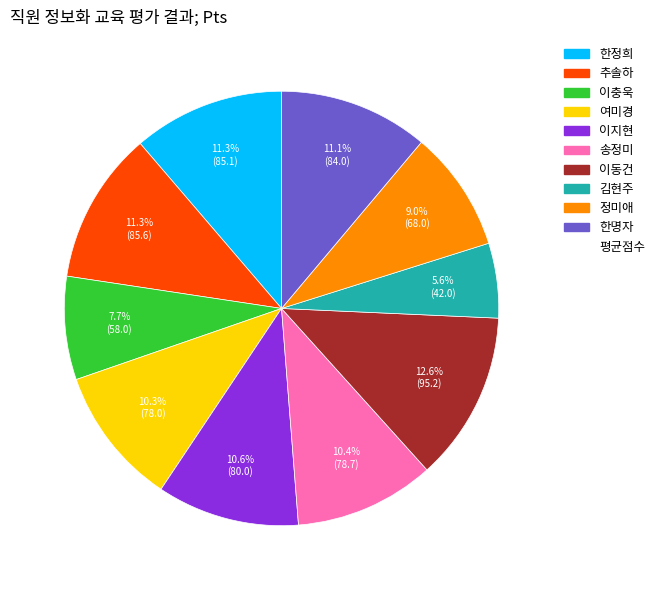

Is there a majority slice in this chart?

No